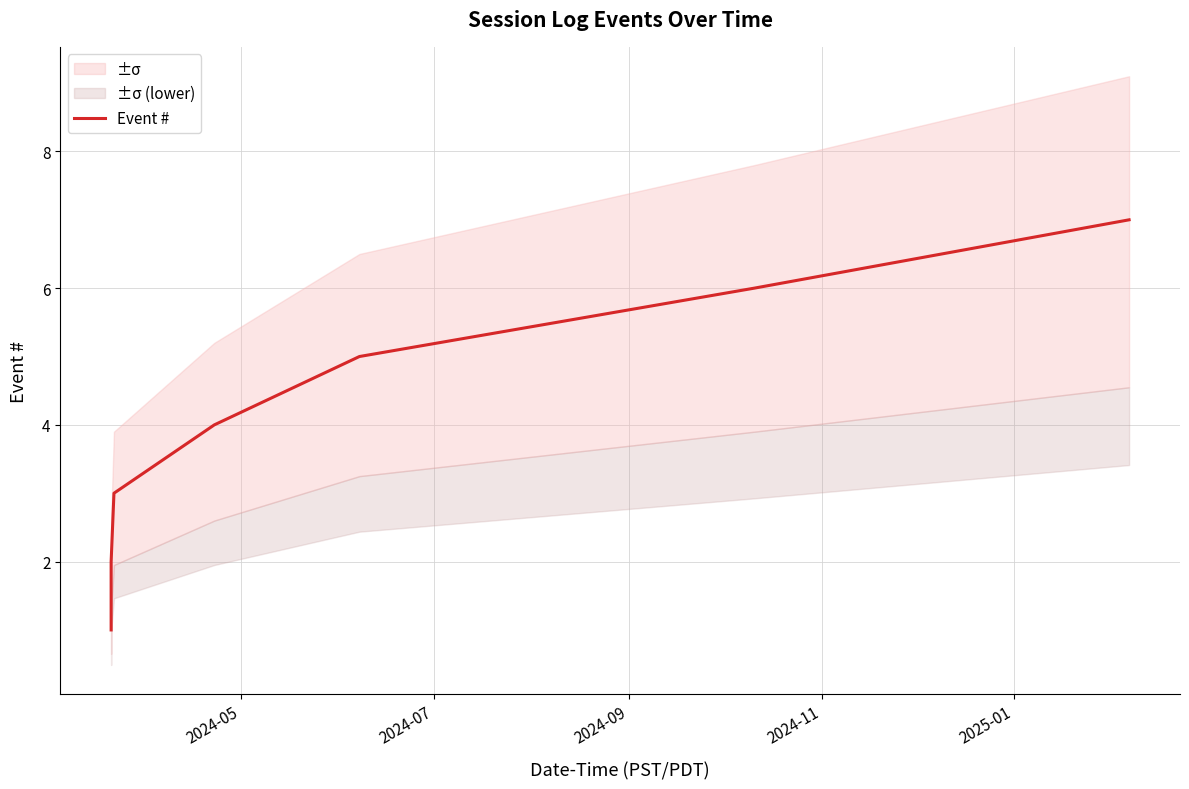

How many distinct data groups are displayed?

1